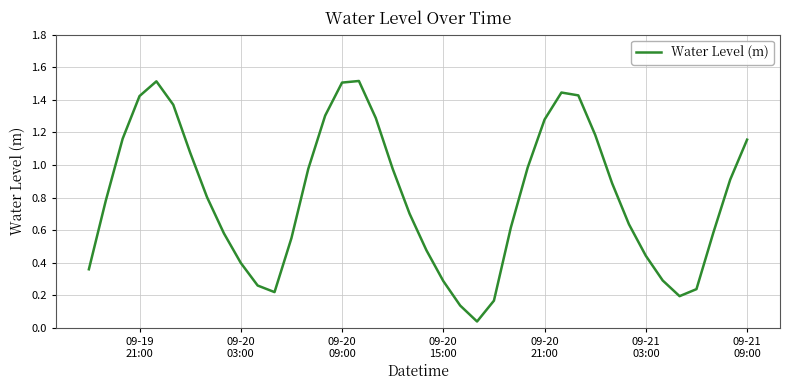

What is the maximum value shown in the chart?

1.5